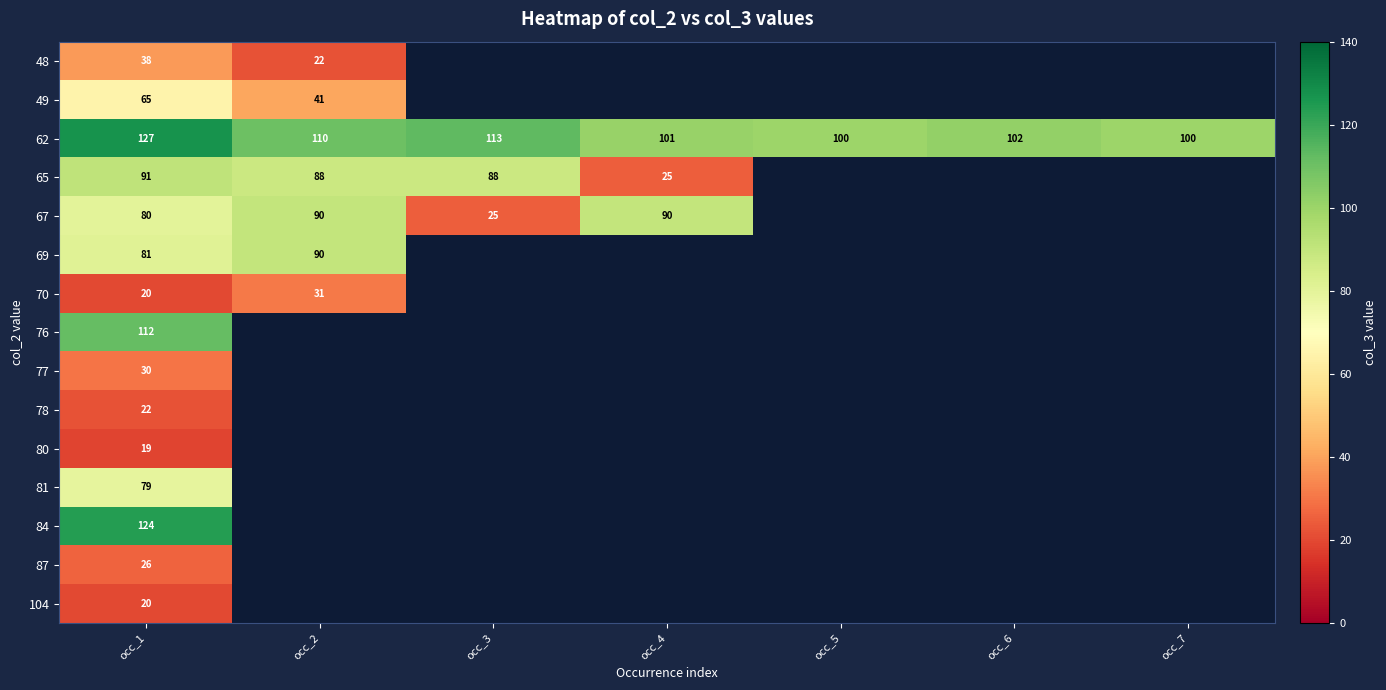

What is the total value across all series at occ_1?

934